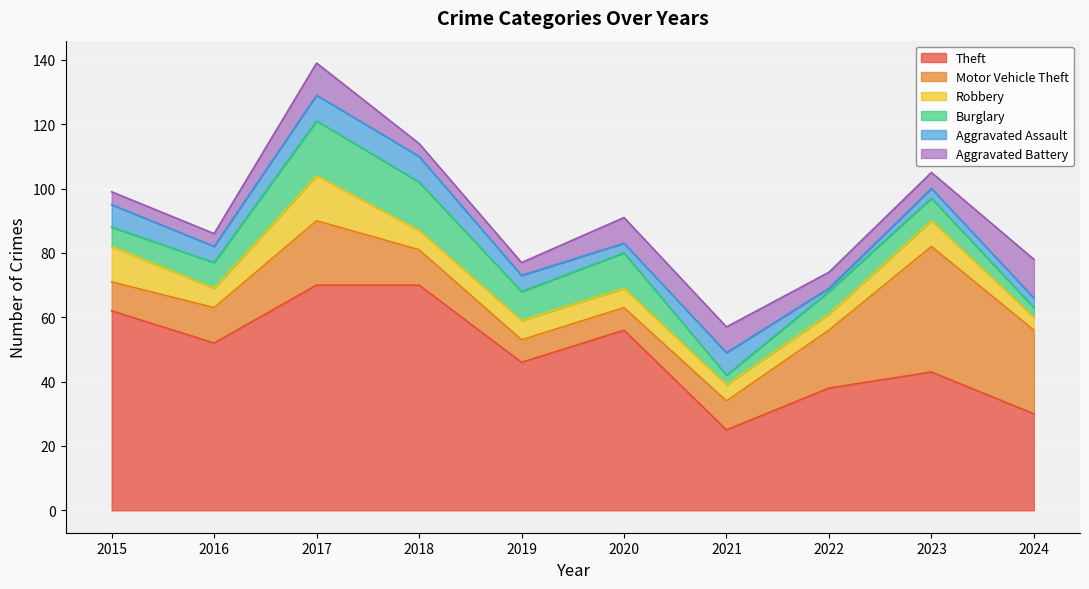

Where is Robbery nearest to the value 9?

2023